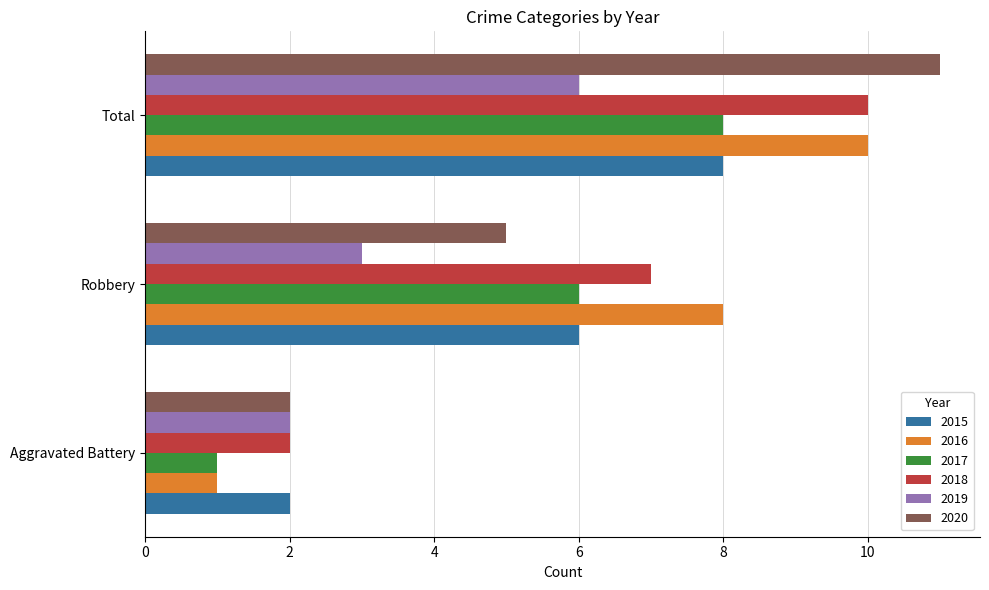

Between Robbery and Total, which series saw the biggest shift?

2020